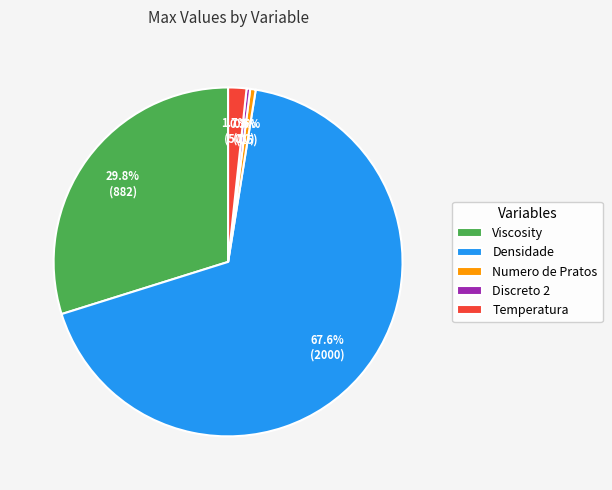

To the nearest percent, what percentage of the pie is Viscosity?

30%